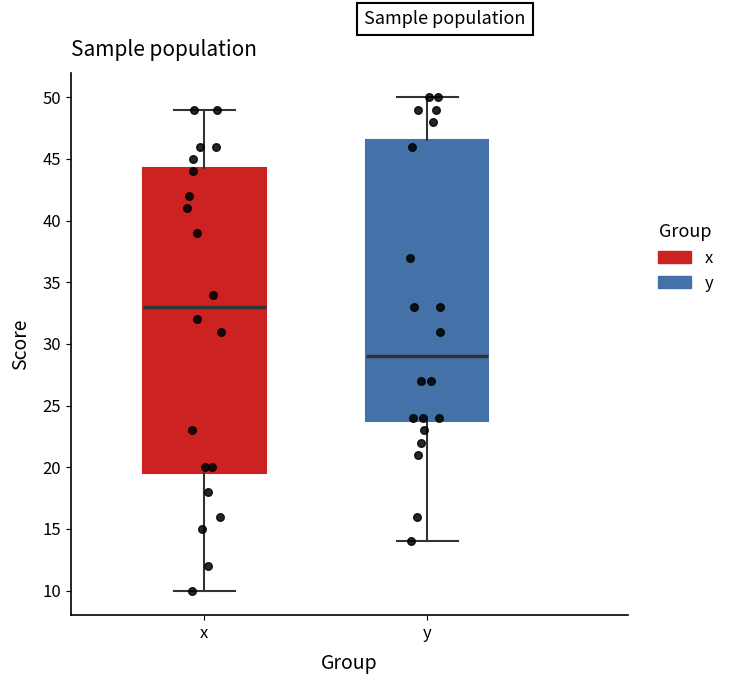

Which box has the lowest median line?

y